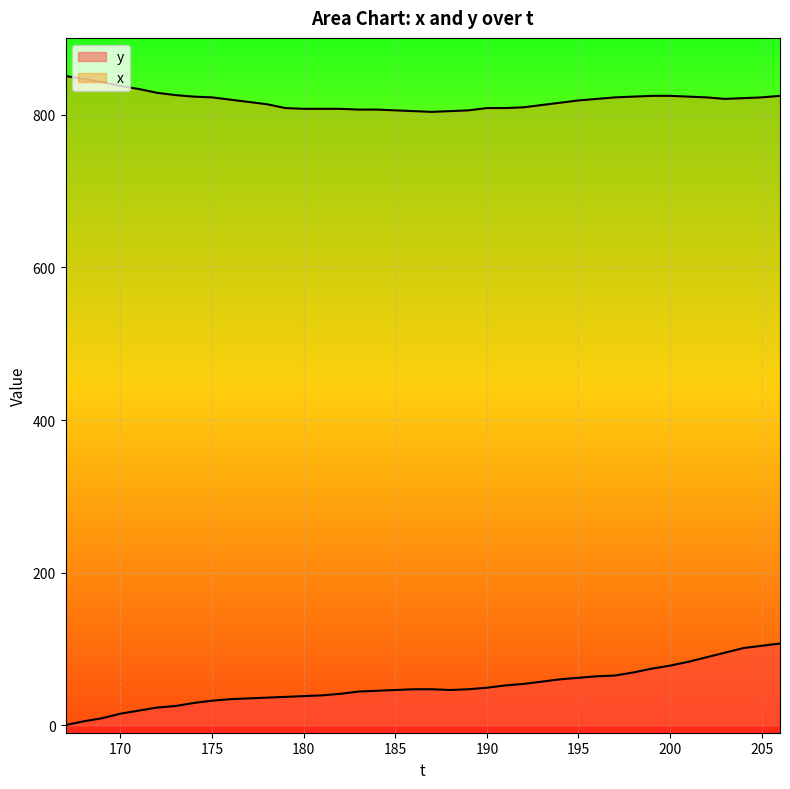

Between 188 and 186, which is larger?

188